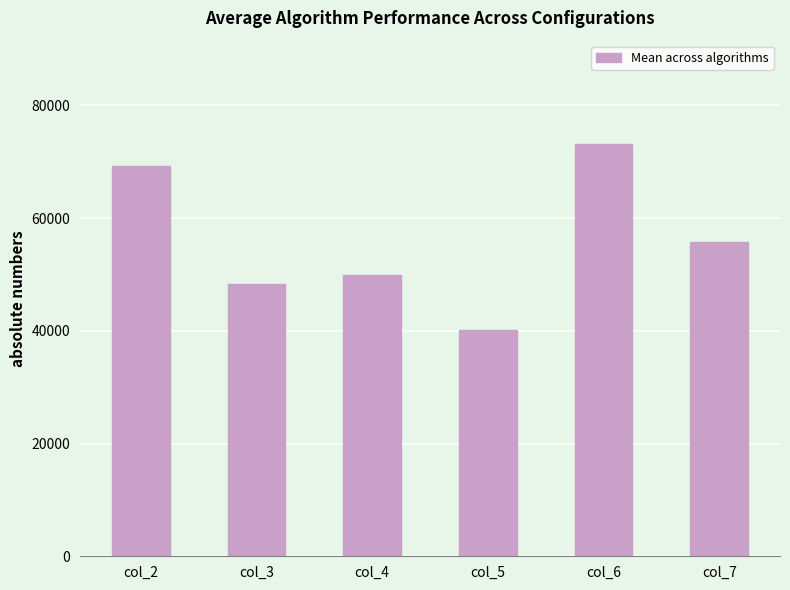

What is the value of the 2nd bar from the left?

48244.2